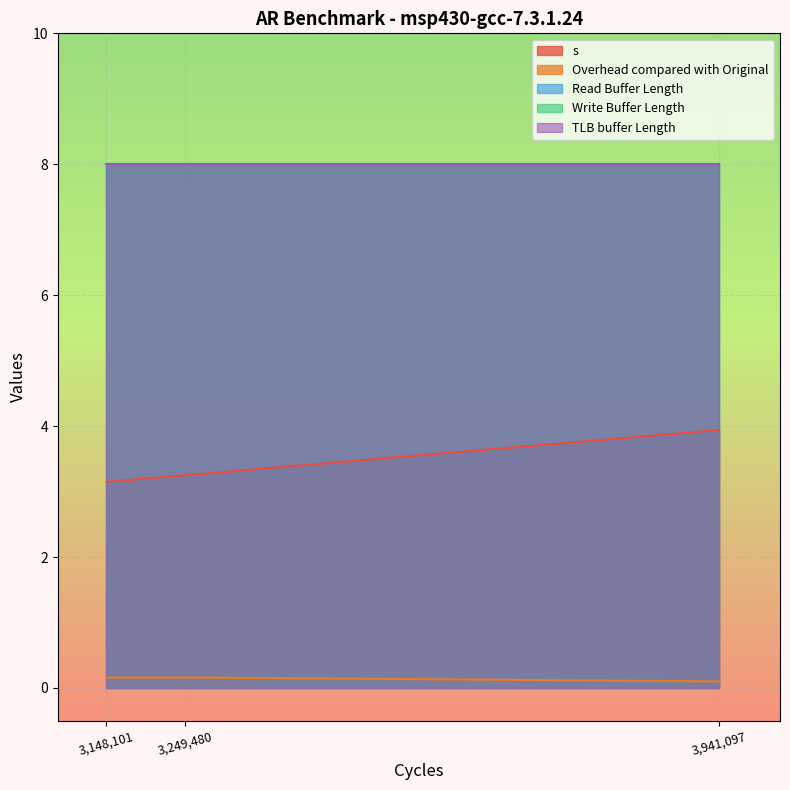

Which category has the lowest value in the s series?

3,148,101